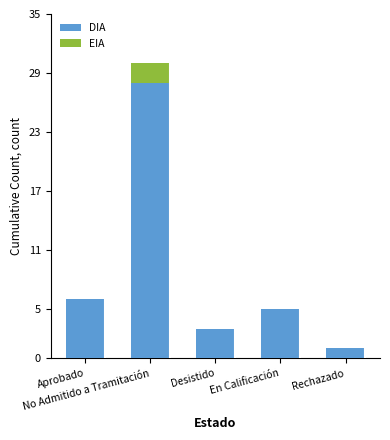

At which label is DIA closest to 14?

Aprobado